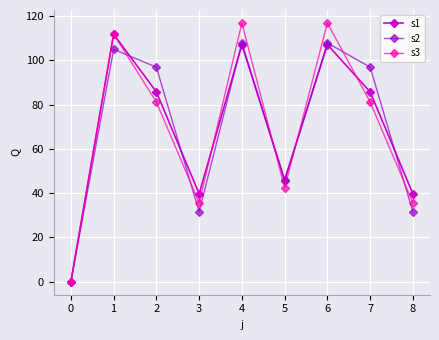

Reading left to right, list all the values displayed in this chart.

s1: 0.0	111.7	85.7	39.7	107.0	46.0	107.0	85.7	39.7
s2: 0.0	104.9	96.9	31.6	107.8	45.4	107.8	96.9	31.6
s3: 0.0	111.7	81.1	35.6	116.8	42.4	116.8	81.1	35.6